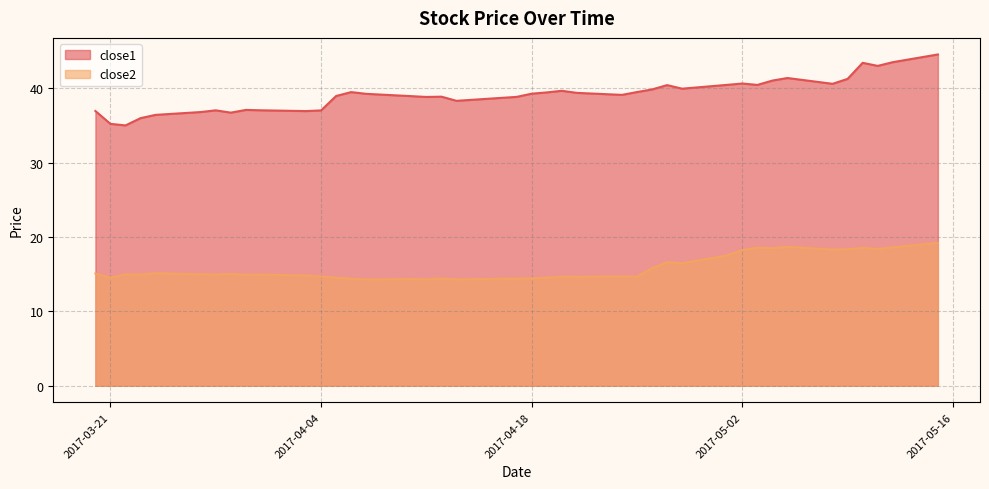

Reading left to right, extract all data points from this chart.

close1: 37.0	35.2	35.0	36.0	36.4	36.8	37.1	36.7	37.1	37.1	37.0	37.0	39.0	39.5	39.3	39.0	38.9	38.9	38.3	38.9	39.3	39.5	39.7	39.4	39.1	39.5	39.9	40.5	40.0	40.5	40.7	40.5	41.1	41.4	40.6	41.3	43.5	43.0	43.5	44.6
close2: 15.1	14.5	15.0	14.9	15.1	15.0	14.9	15.0	14.9	14.9	14.8	14.7	14.5	14.4	14.3	14.4	14.3	14.4	14.3	14.4	14.4	14.5	14.7	14.6	14.7	14.7	15.8	16.6	16.5	17.5	18.2	18.6	18.5	18.7	18.3	18.4	18.5	18.4	18.6	19.2